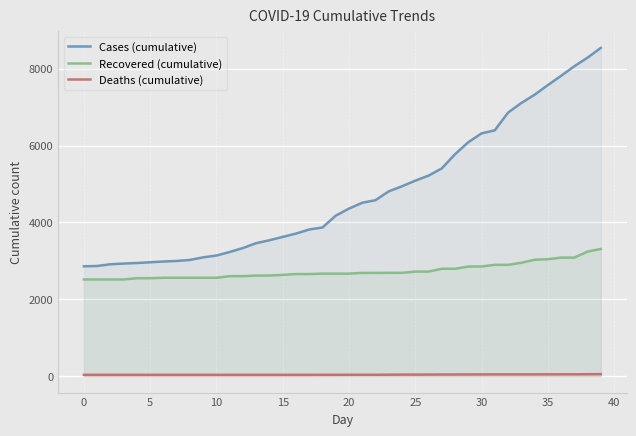

Which series has the largest total across all categories?

Cases (cumulative)